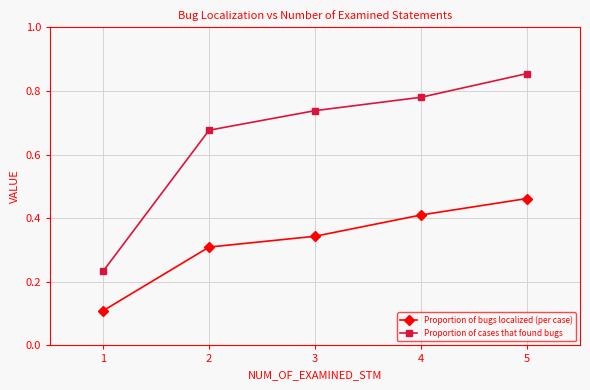

Rank the series at 3 from lowest to highest value.

Proportion of bugs localized (per case), Proportion of cases that found bugs